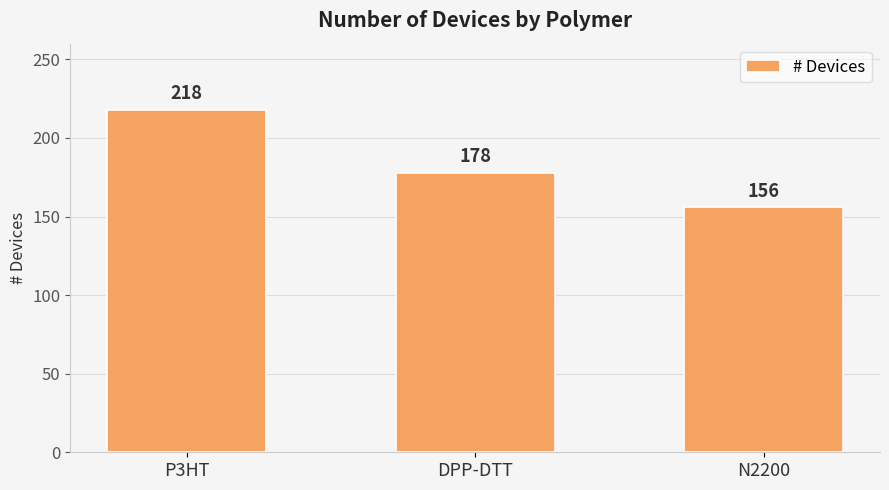

What is the minimum value shown in the chart?

156